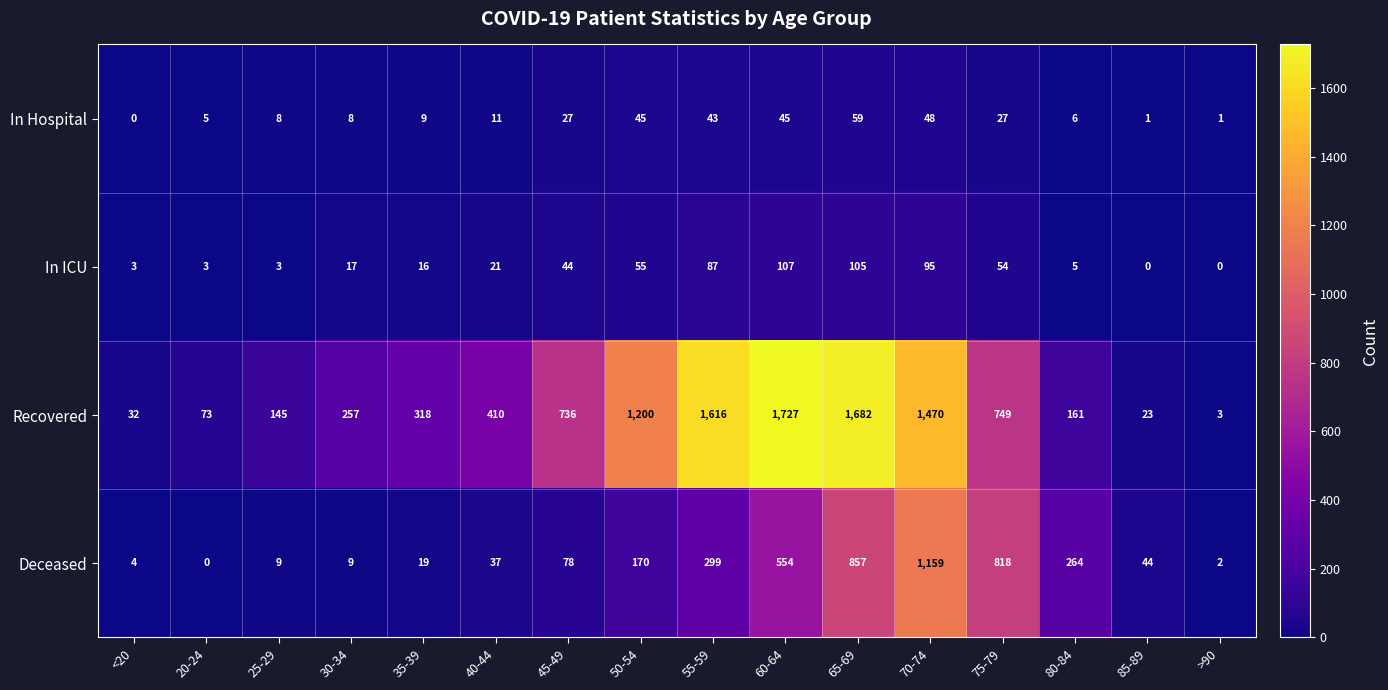

At which category is the sum across all series the highest?

70-74